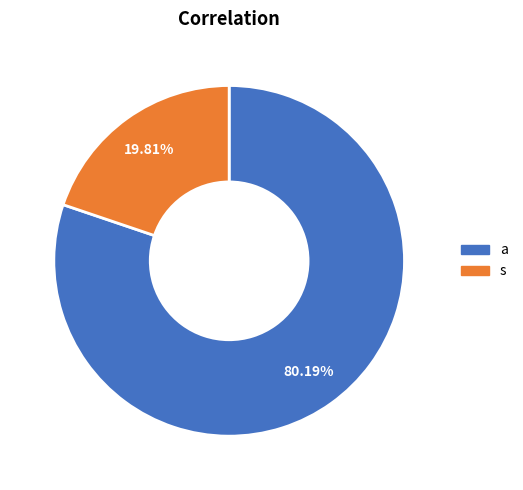

Do a and s together represent more than half of the pie?

Yes